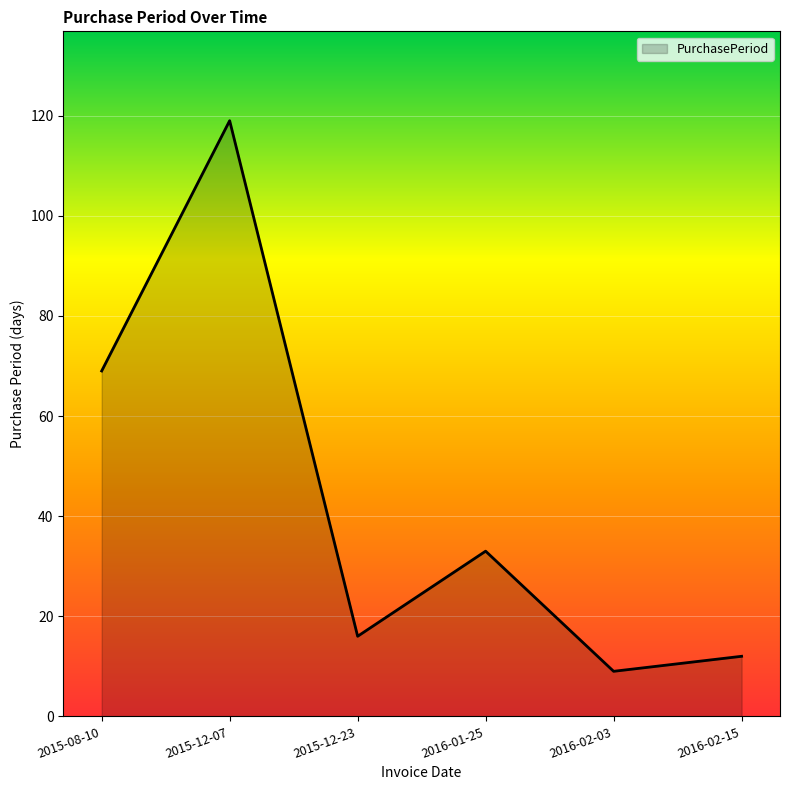

At which category does the data reach its first local valley?

2015-12-23